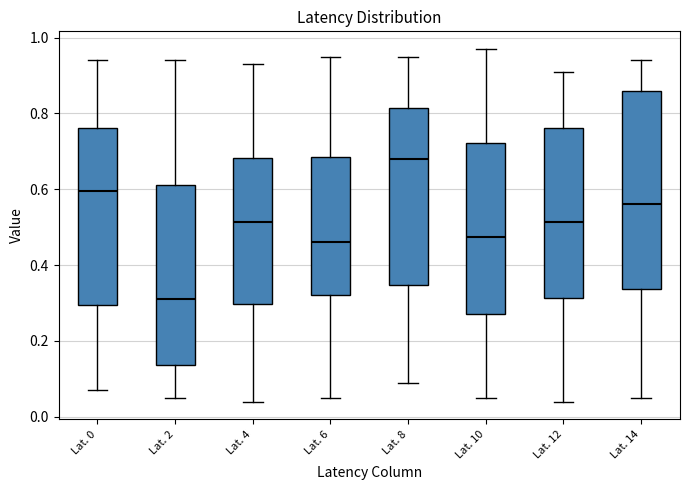

Where does the lower whisker of the box for Lat. 4 end on the y-axis? The values are not printed on the chart, so give them approximately, as read against the axis.

0.04